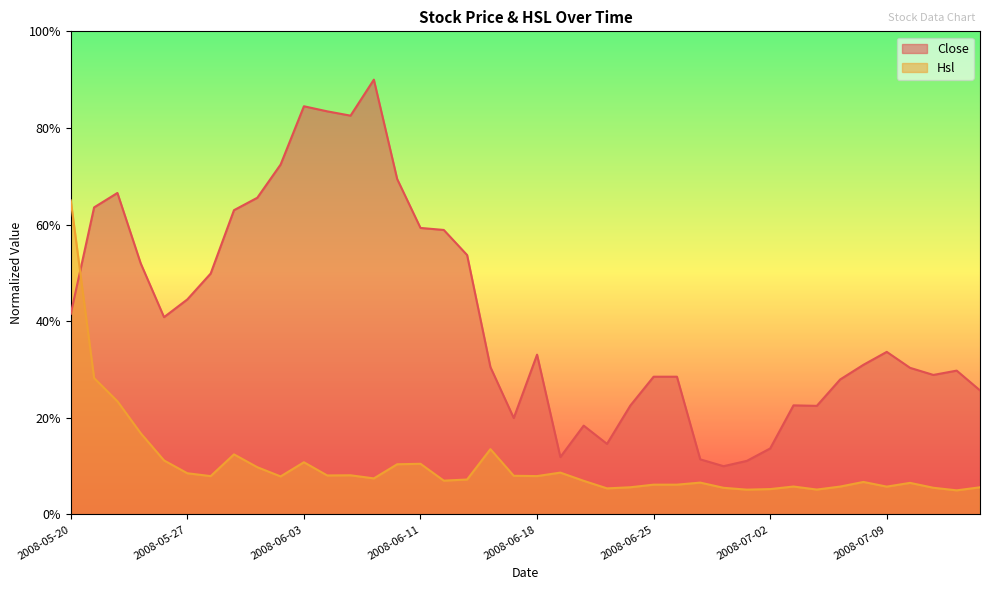

Which has a higher value, 2008-05-29 or 2008-05-26?

2008-05-29